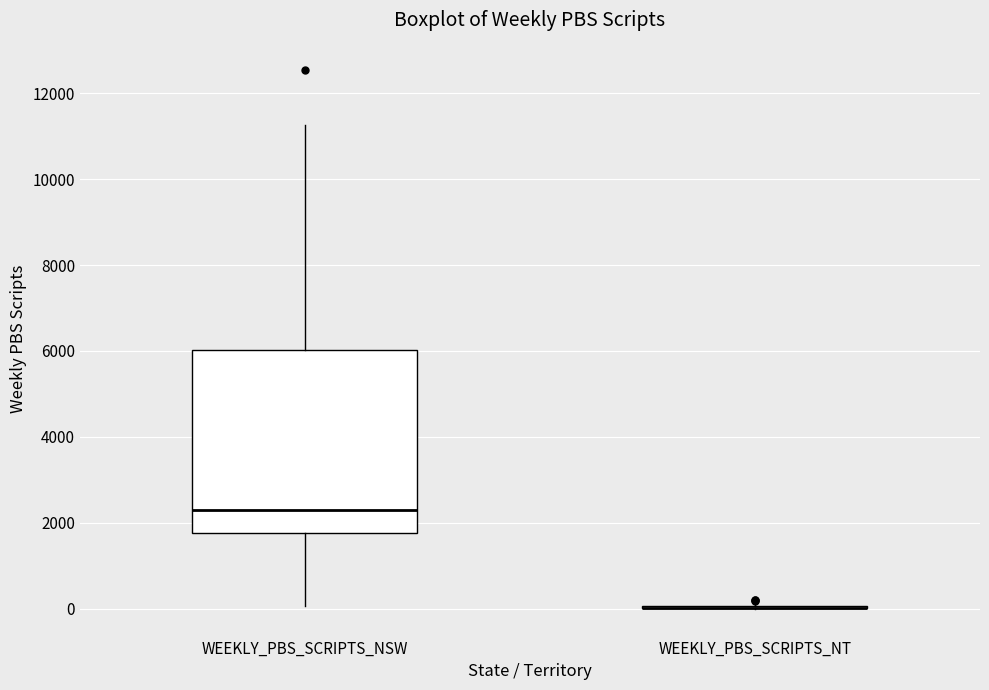

Which box is the tallest, from its lower edge to its upper edge?

WEEKLY_PBS_SCRIPTS_NSW